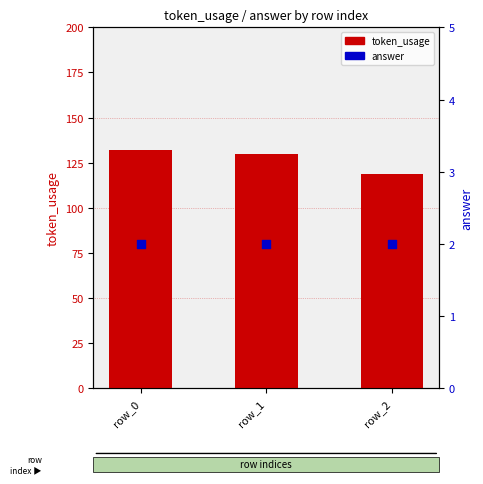

What are all the series names shown in the legend?

token_usage, answer